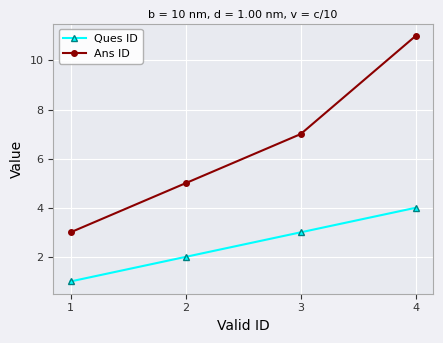

What is the sum of all Ans ID values?

26